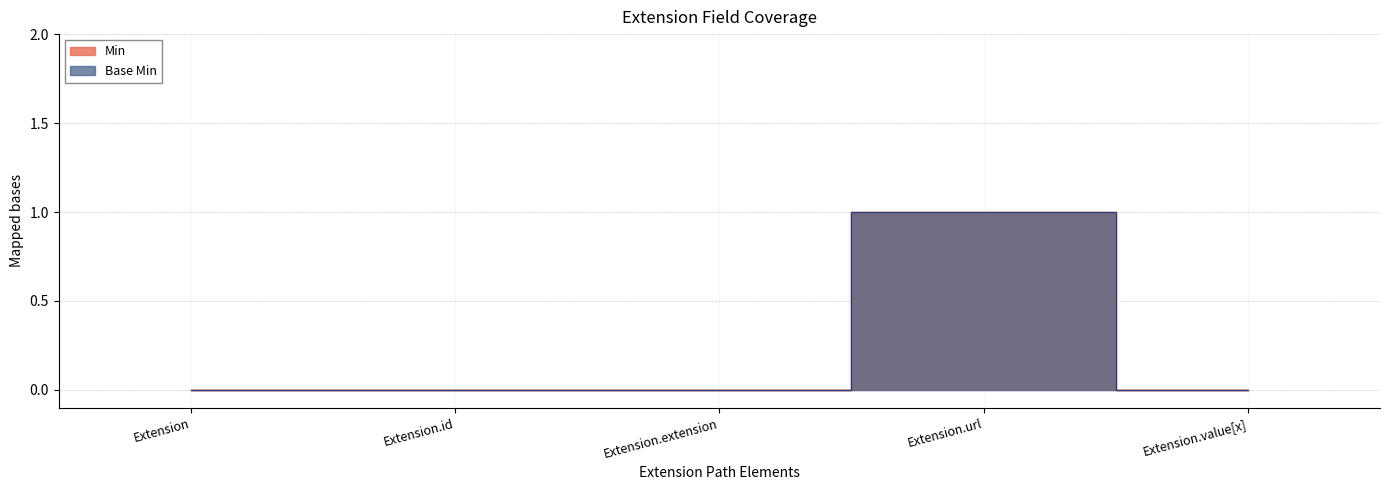

How many categories are shown in the chart?

5